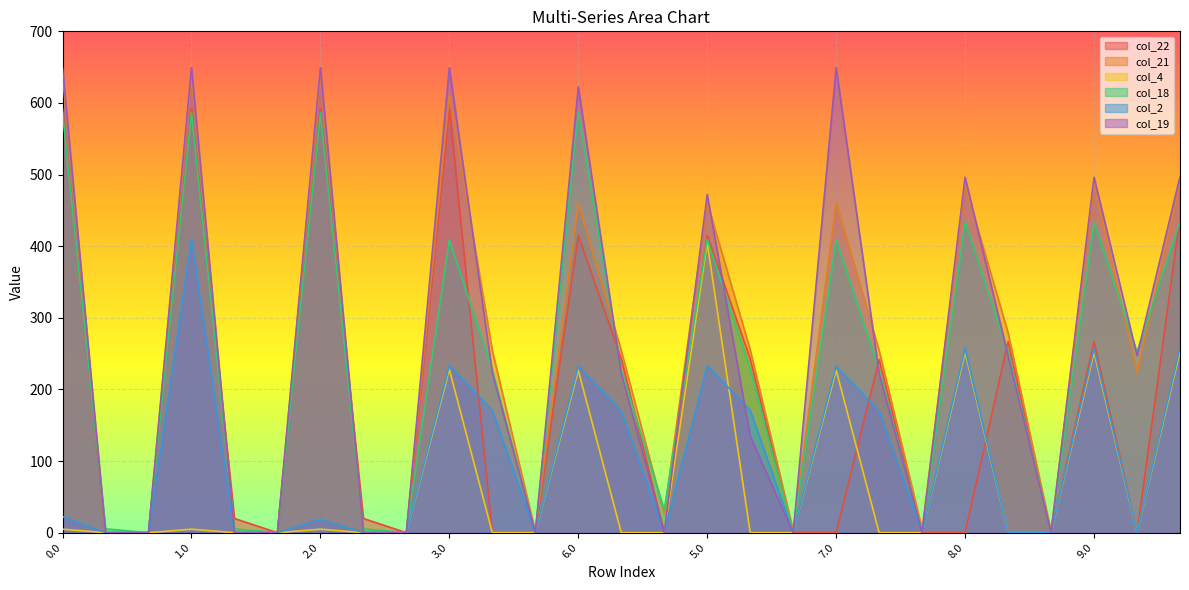

At 6.2, list the series in order from smallest to largest.

col_22, col_4, col_2, col_19, col_21, col_18